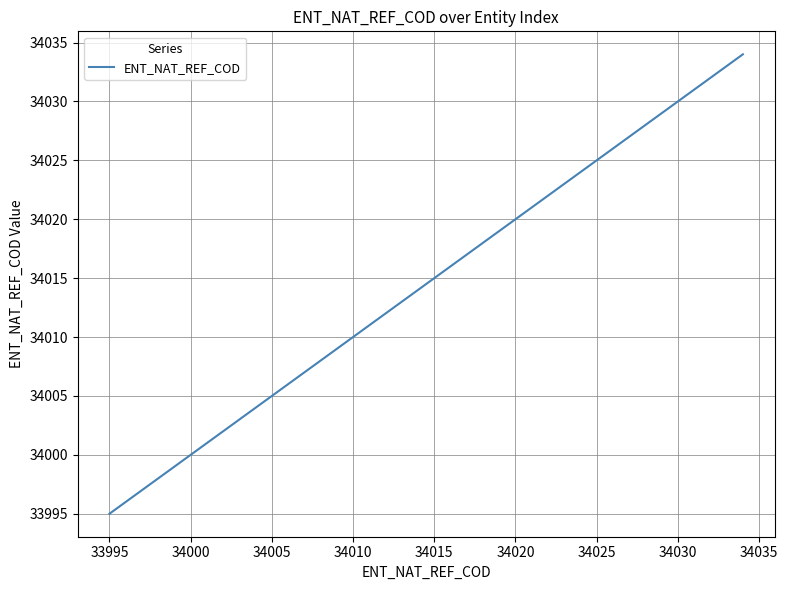

What is the difference between the maximum and minimum values?

39